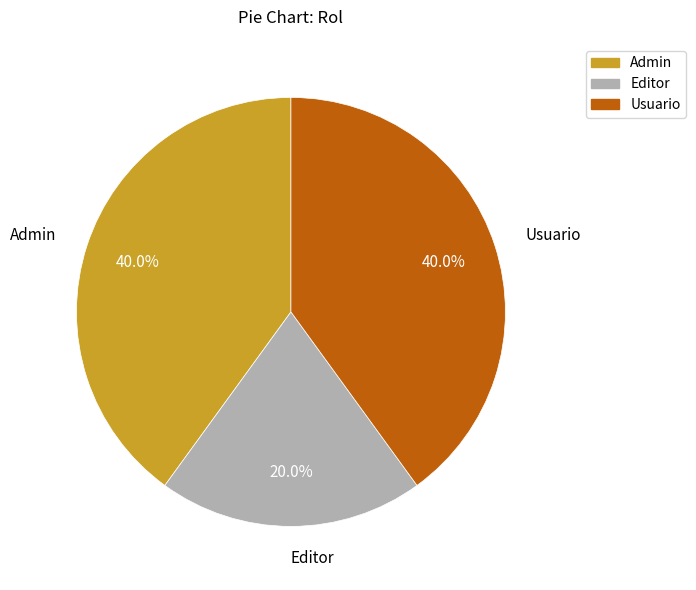

What percentage is the Admin slice, to the nearest percent?

40%